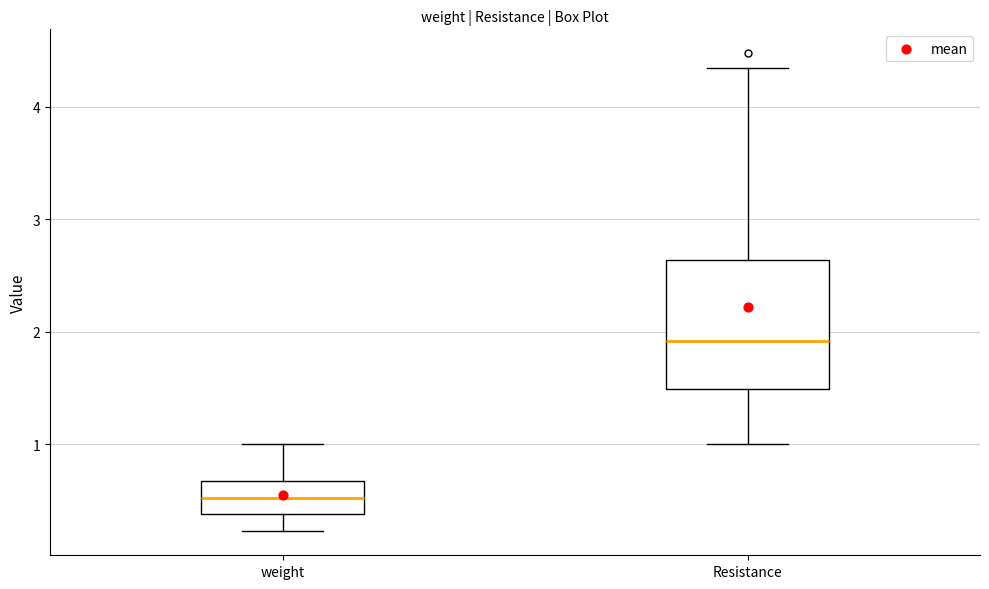

Reading left to right, read every box against the y-axis: the position of its median line, the range the box covers, and the ends of its whiskers. The values are not printed on the chart, so give them approximately, as read against the axis.

weight: median 0.5, box 0.4 to 0.7, whiskers 0.2 to 1.0
Resistance: median 1.9, box 1.5 to 2.6, whiskers 1.0 to 4.3